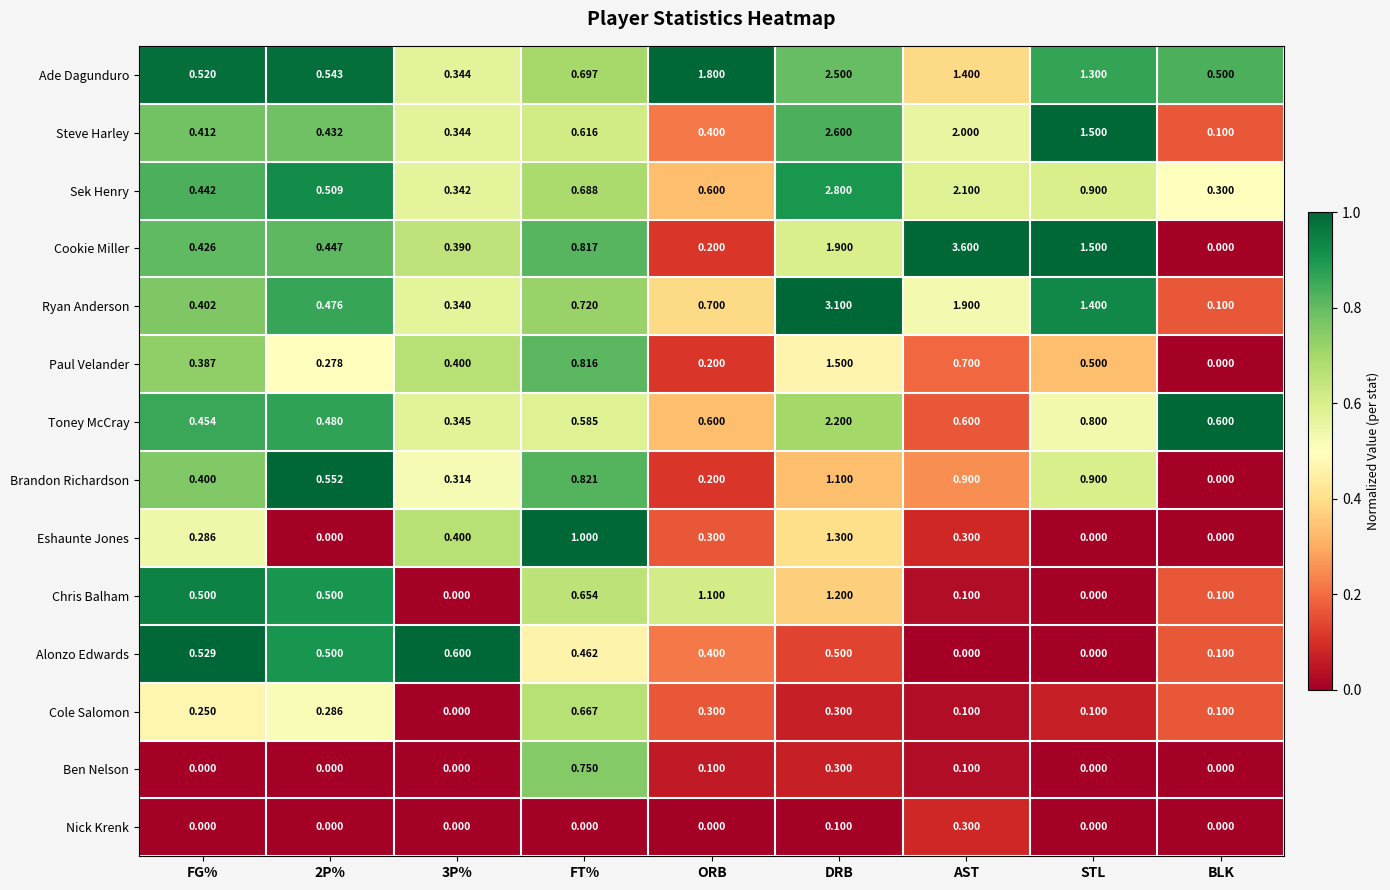

Which series has the largest range (max minus min)?

Cookie Miller